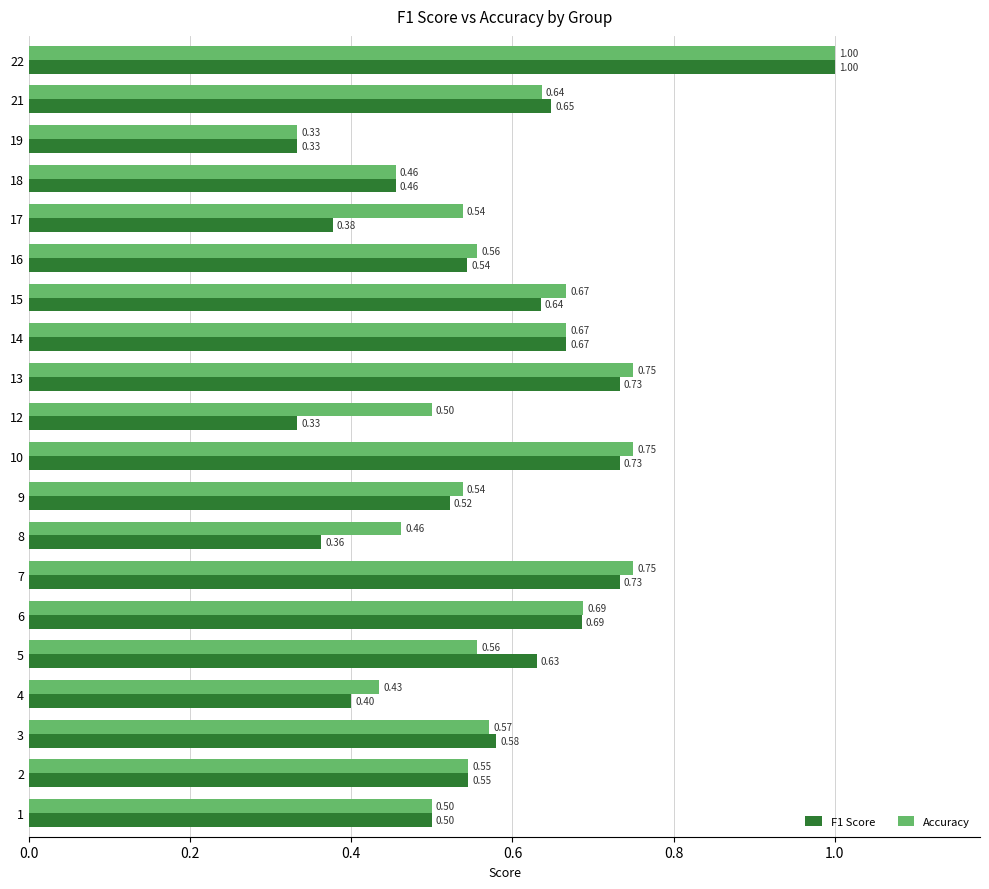

Which series has the largest total across all categories?

Accuracy